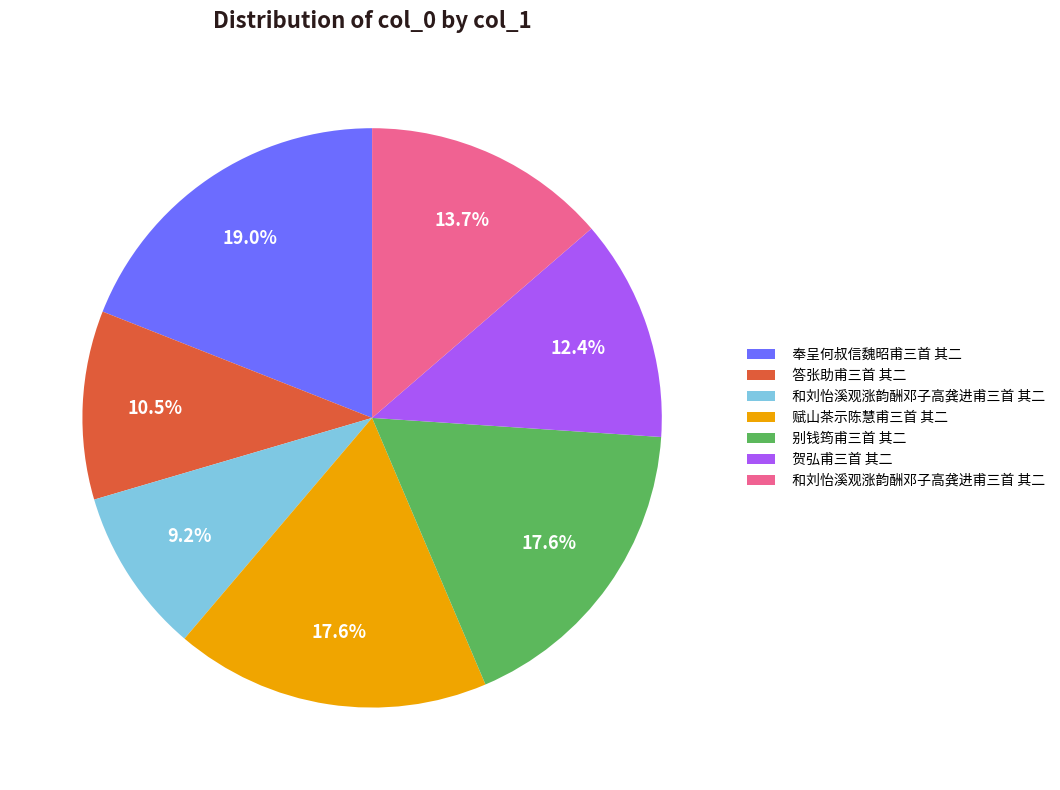

Is there any slice that represents more than half of the pie?

No